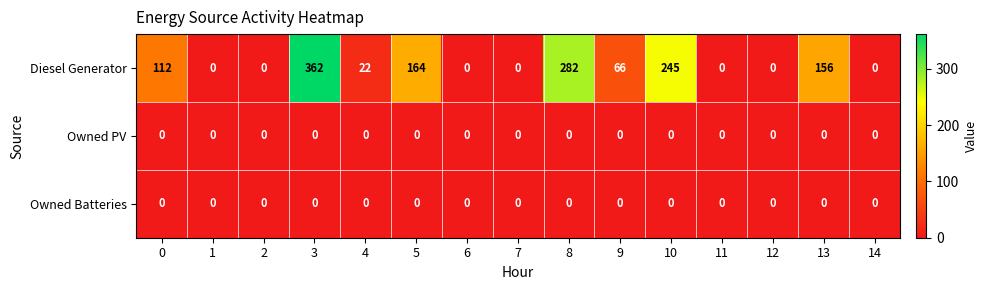

The value of Owned Batteries at 10 is 0. True or false?

True